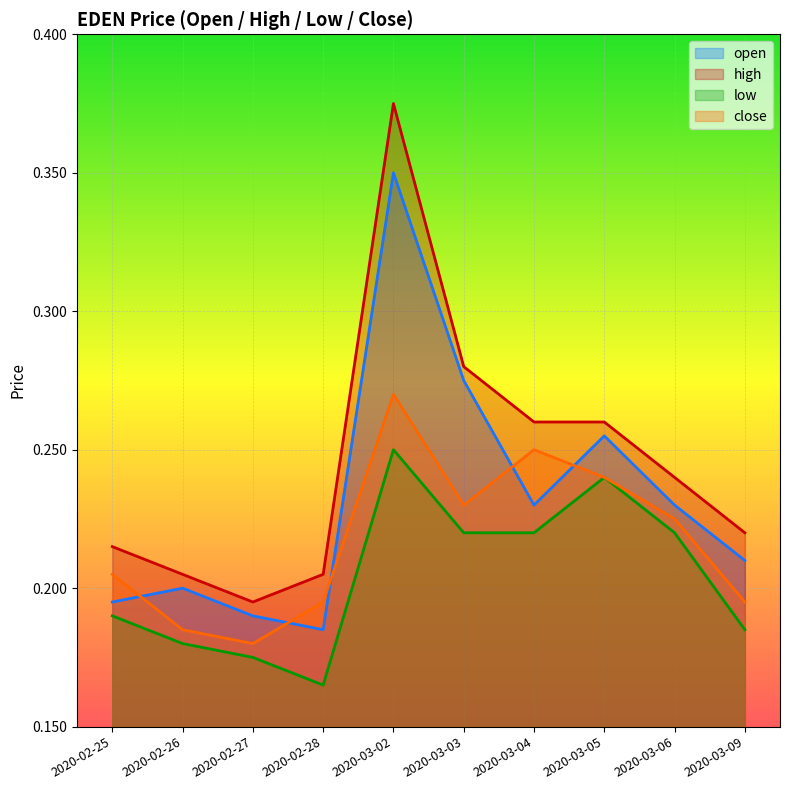

Rank the series at 2020-03-05 from lowest to highest value.

low, close, open, high